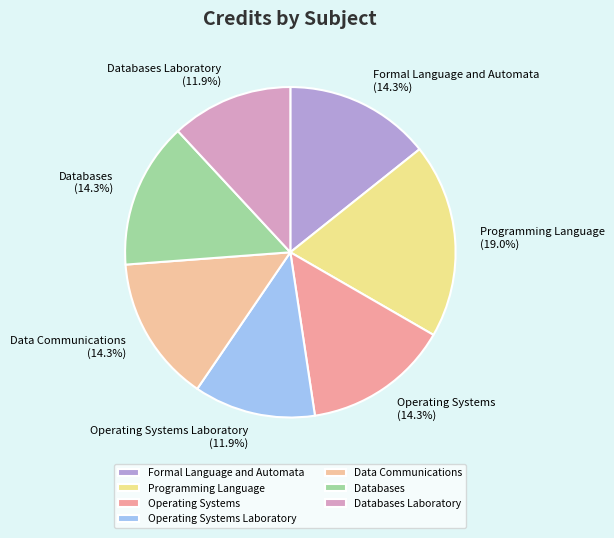

To the nearest percent, what portion does Data Communications represent?

14%